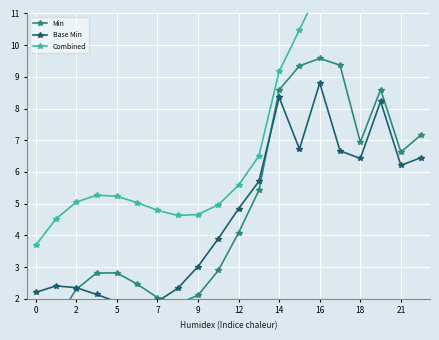

Which series has the largest range (max minus min)?

Combined